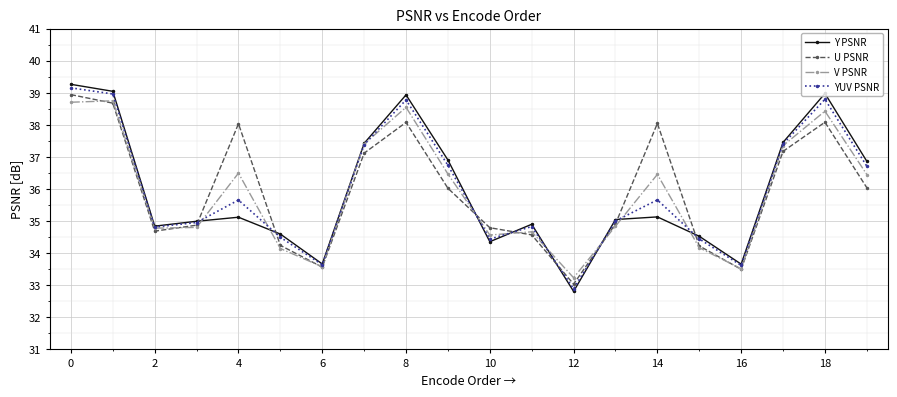

True or false: YUV PSNR and V PSNR intersect in this chart.

True